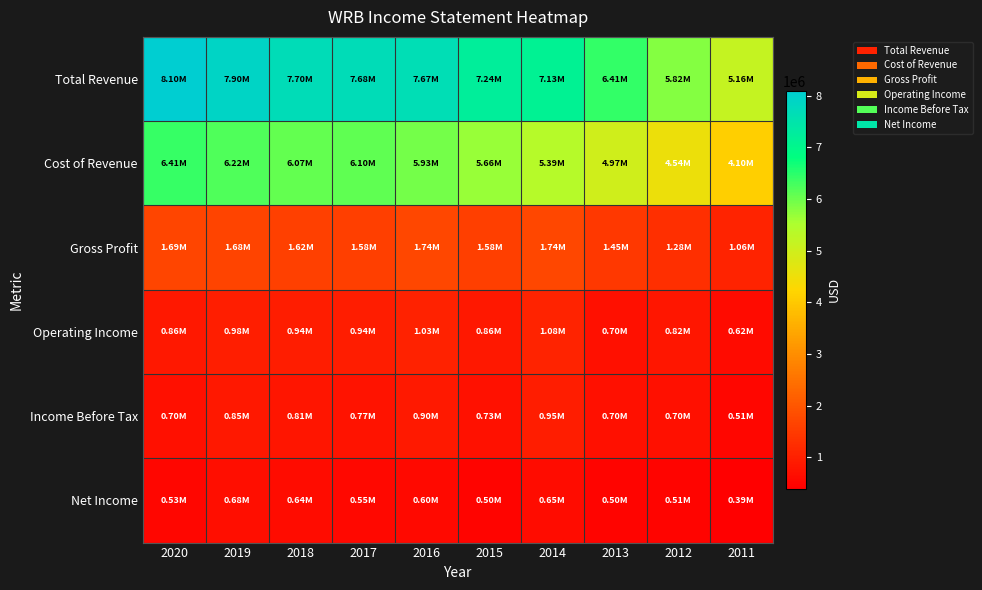

Which series changed the most between 2018 and 2017?

Net Income